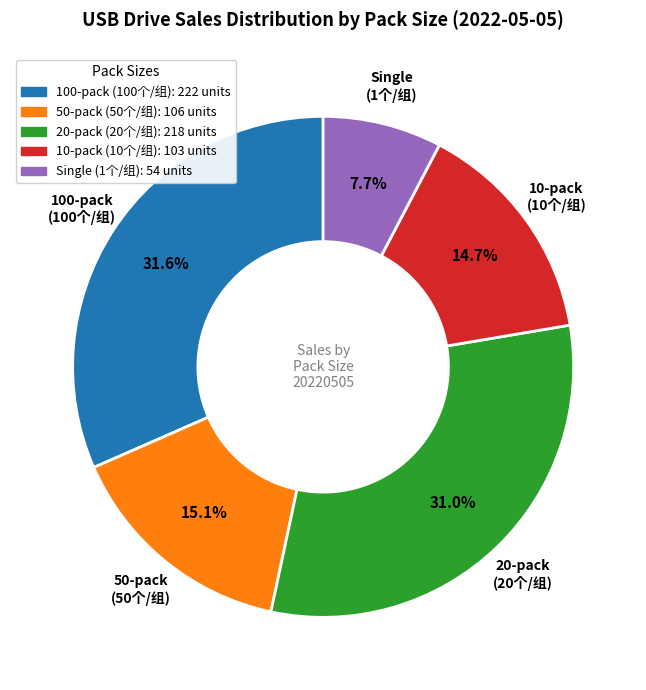

Does 50-pack (50个/组) account for over 50% of the chart?

No